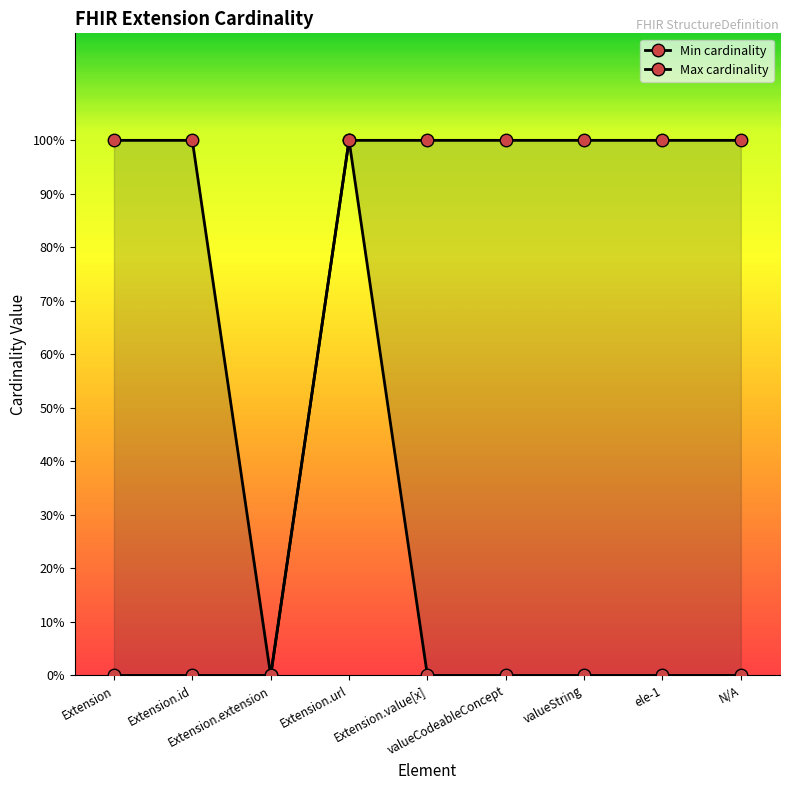

What is the label of the 9th point from the left?

N/A